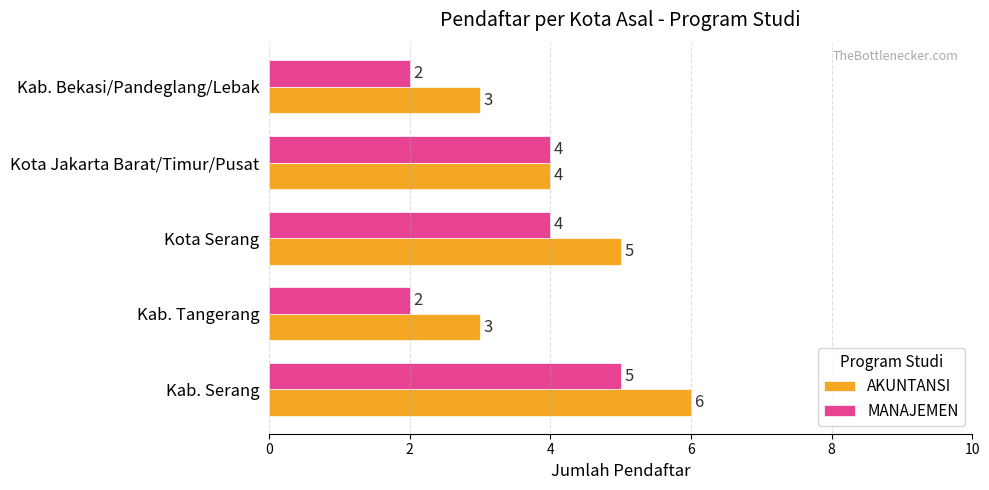

Rank the series by their maximum value, from highest to lowest.

AKUNTANSI, MANAJEMEN